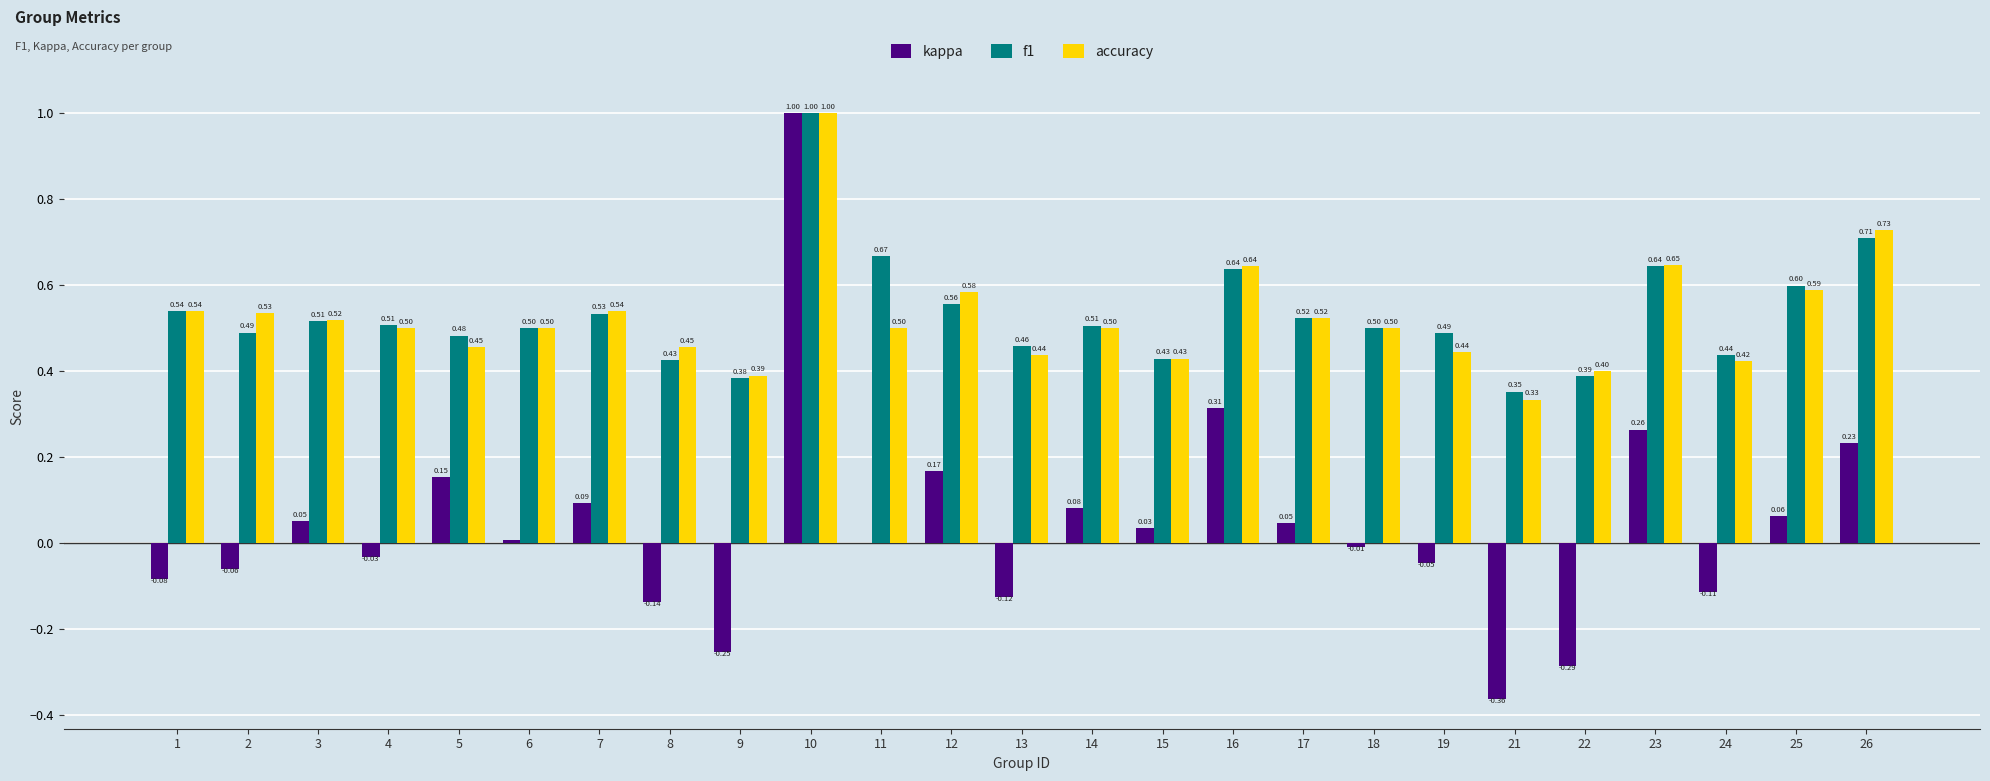

Where is kappa nearest to the value 0?

11